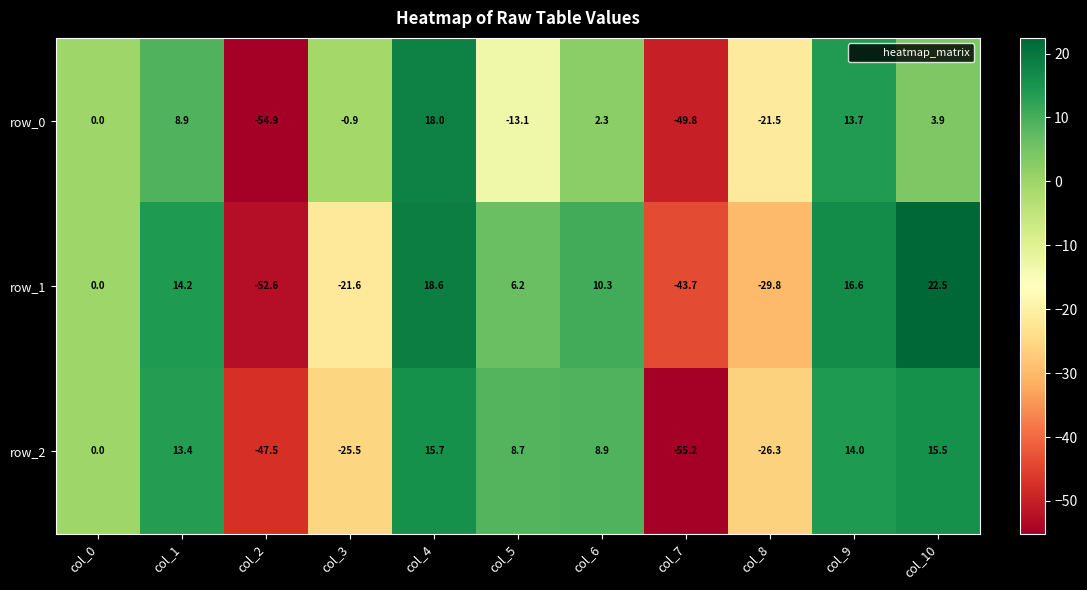

Which series changed the most between col_3 and col_5?

row_2